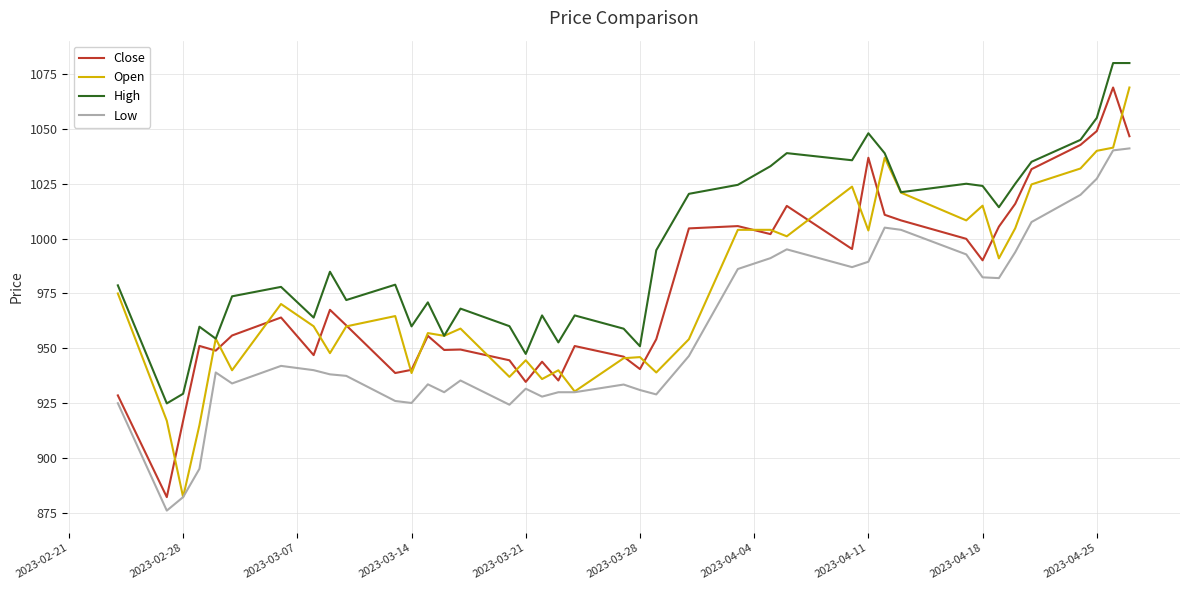

What is the maximum value for High?

1080.0